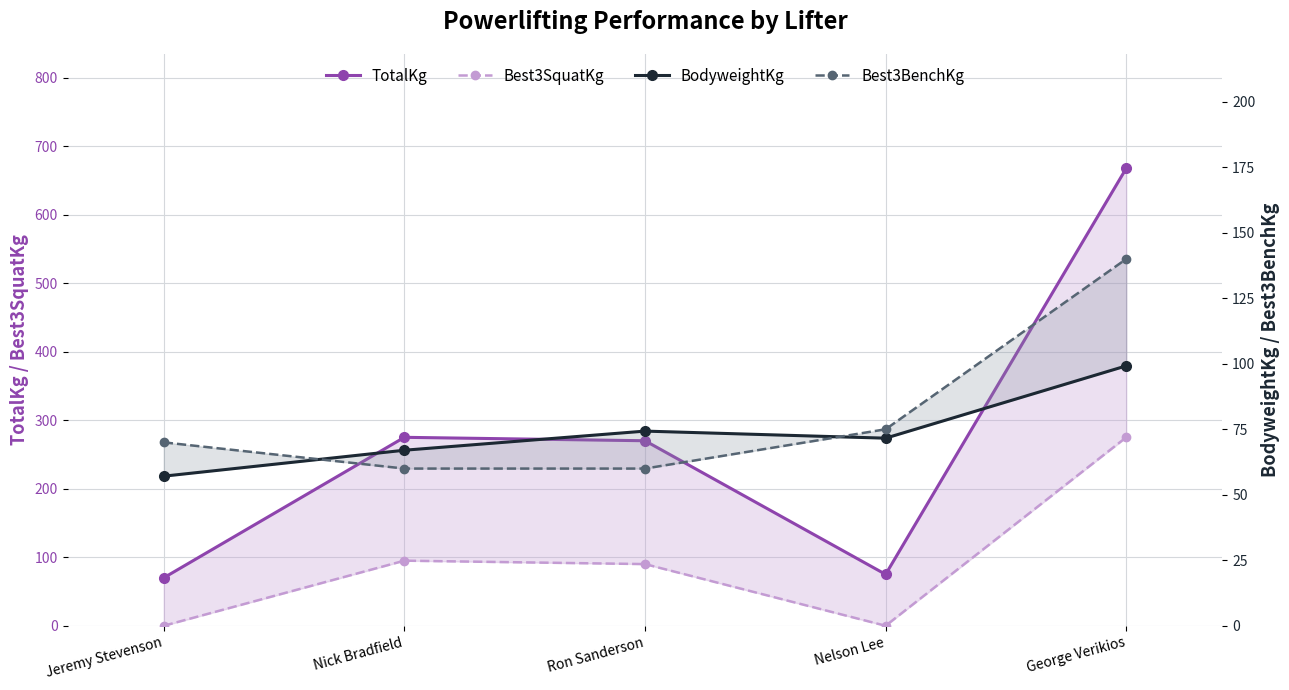

True or false: BodyweightKg and Best3SquatKg cross at least once.

True